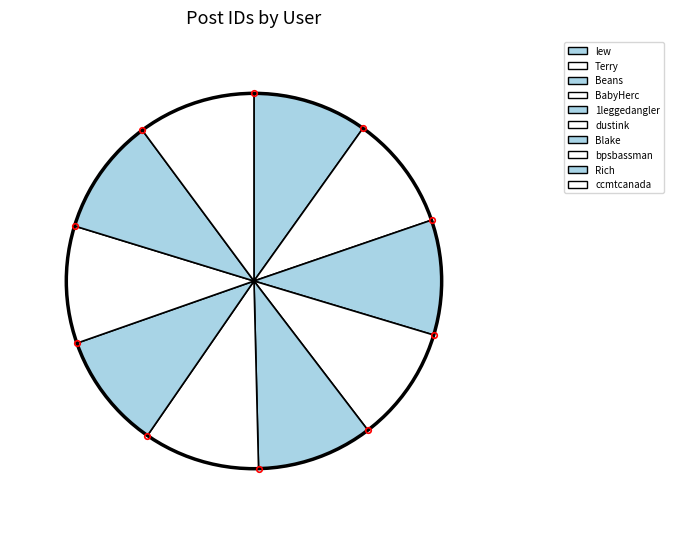

What is the change in value from Blake to bpsbassman?

+34